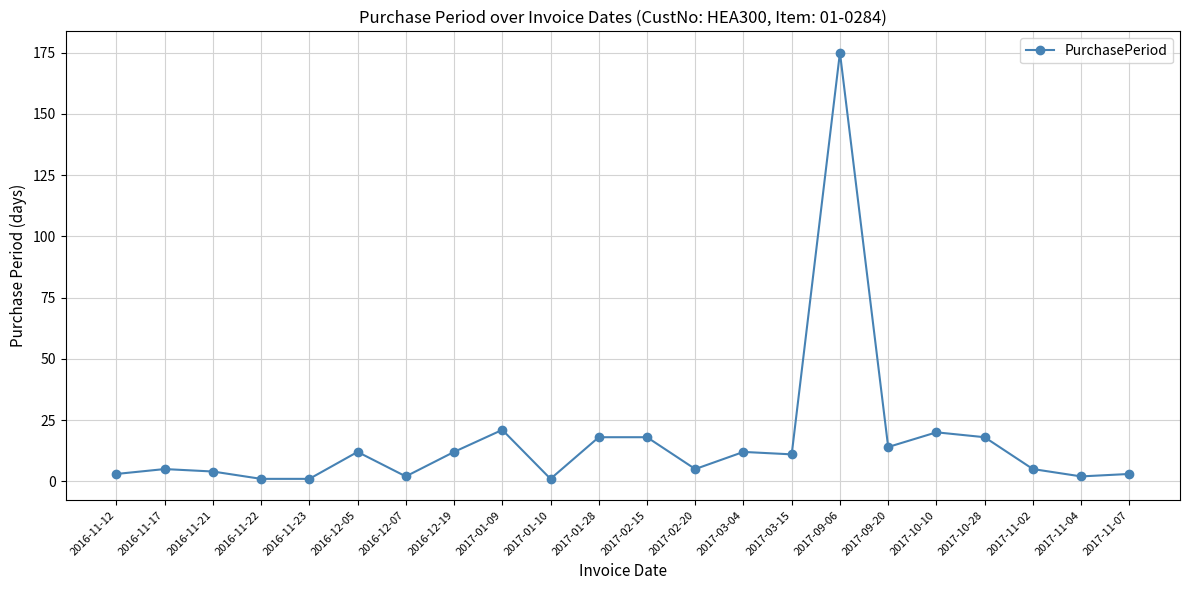

Does the chart have visible grid lines?

Yes